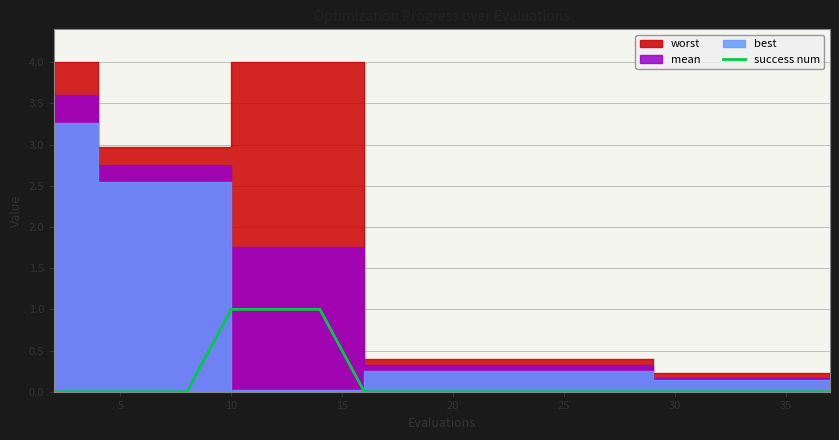

What is the sum of all values?

3